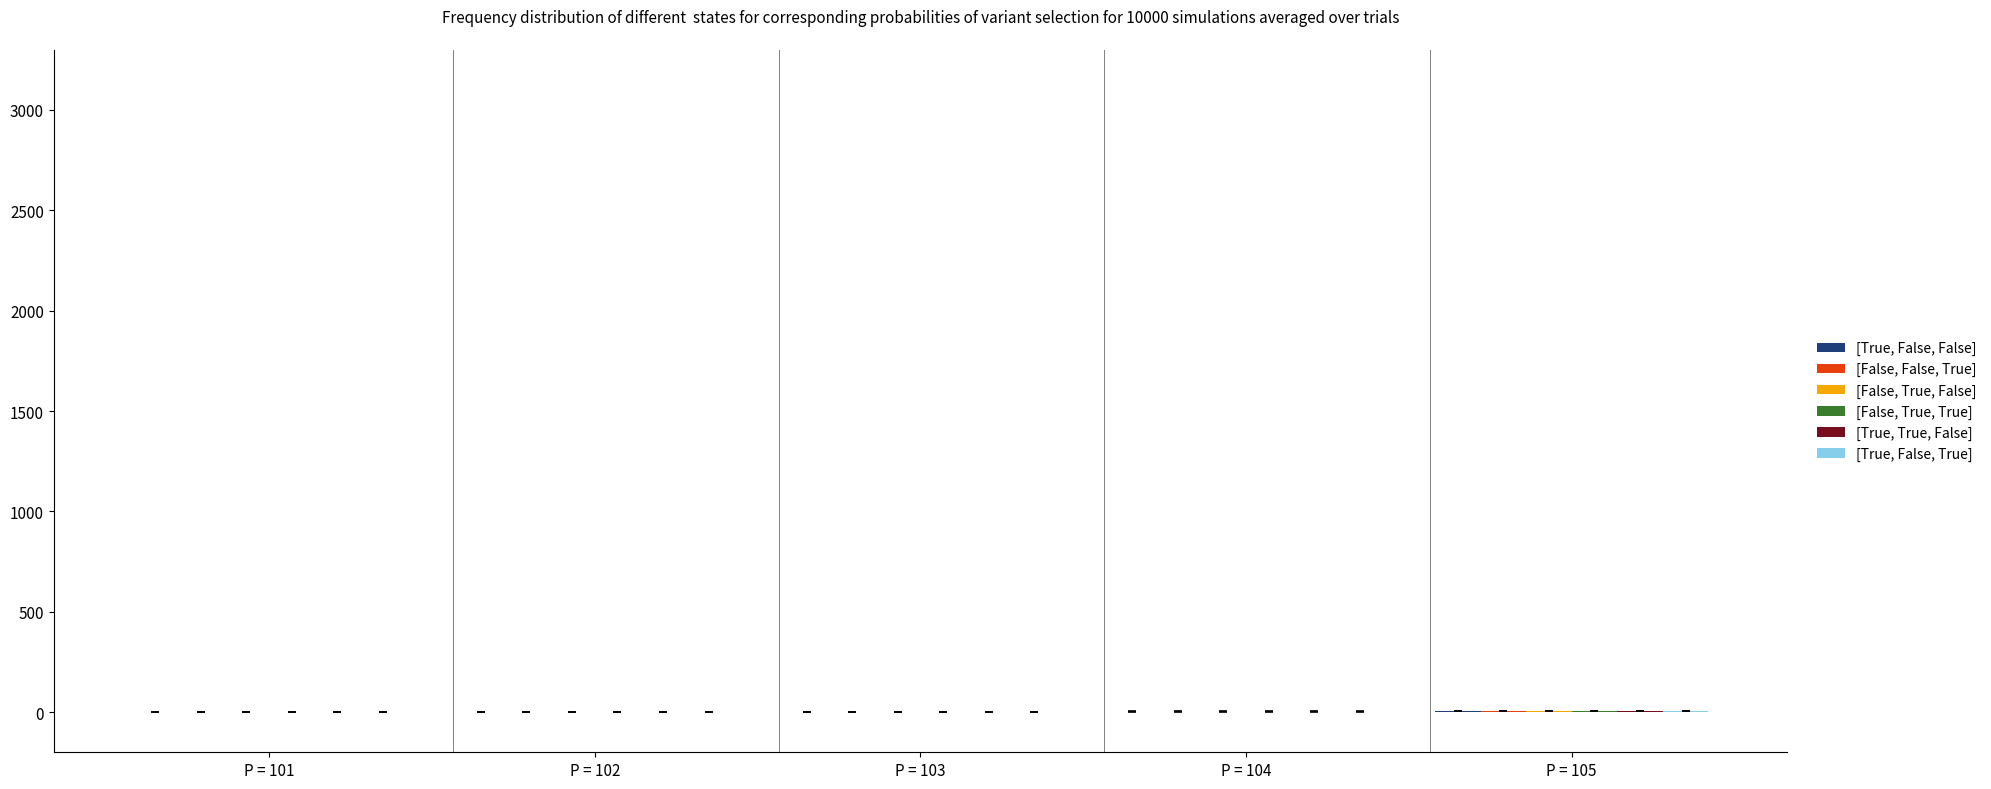

How many series are shown in this chart?

6